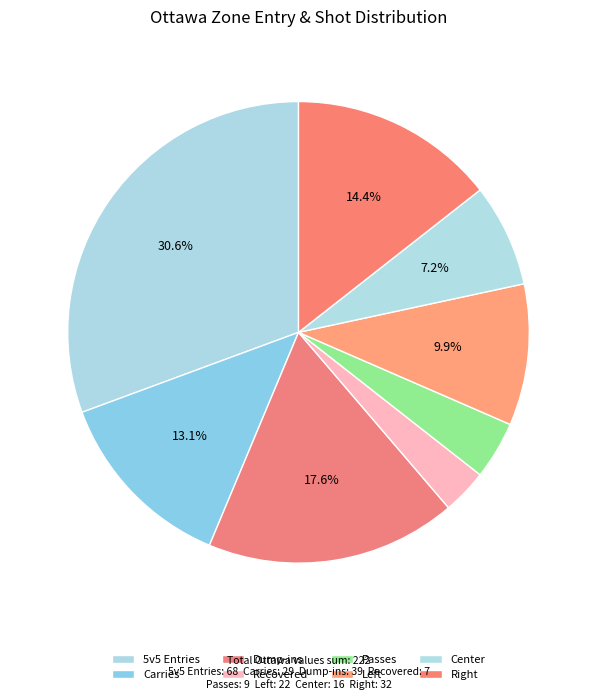

How many segments does this pie chart have?

8